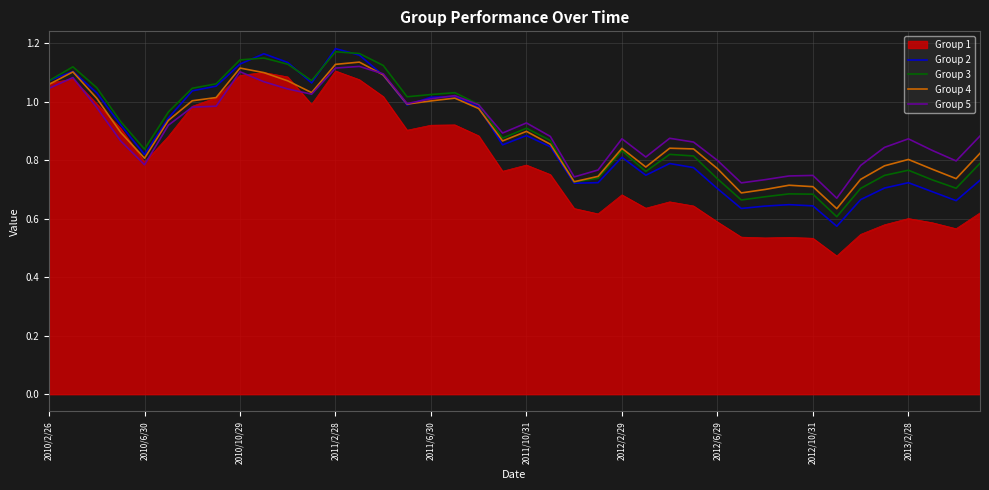

Which series has the largest range (max minus min)?

Group 1